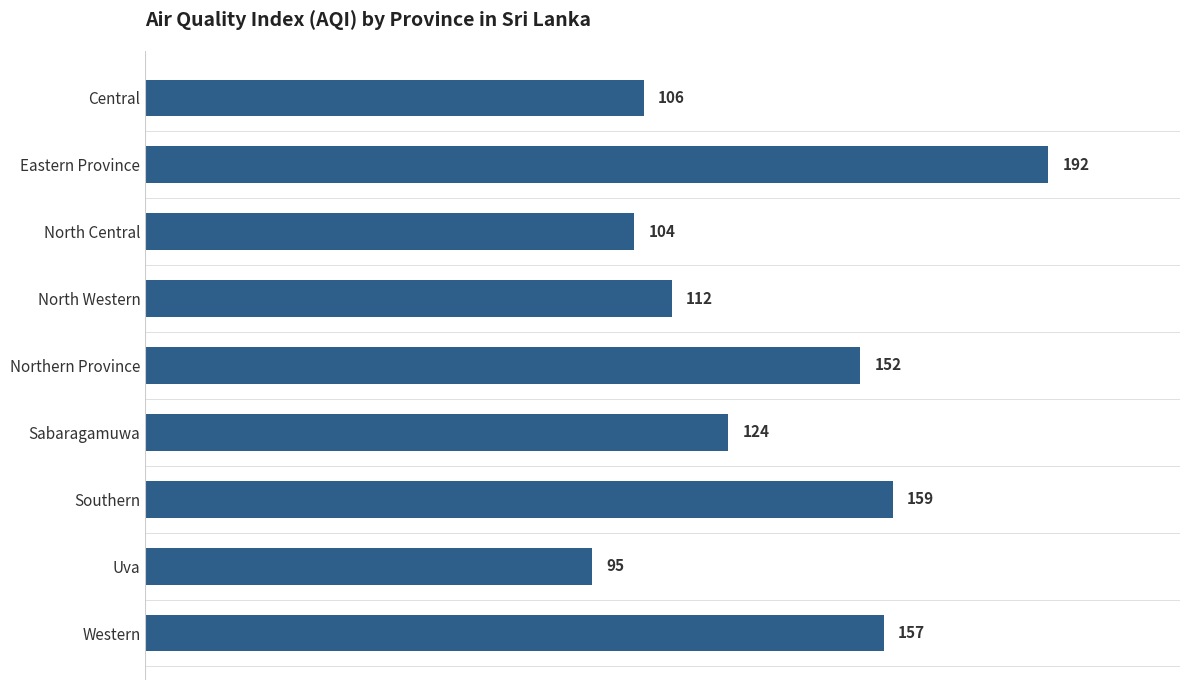

Reading top to bottom, transcribe all the data shown in this chart.

106	192	104	112	152	124	159	95	157